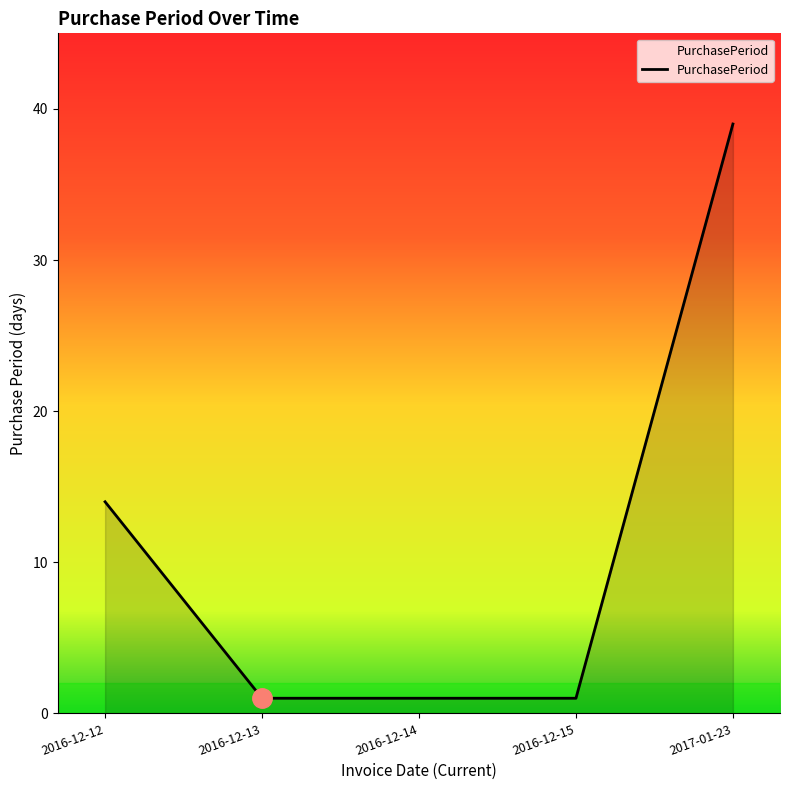

Approximately how many times larger is the value at 2016-12-13 compared to 2016-12-12?

0.1